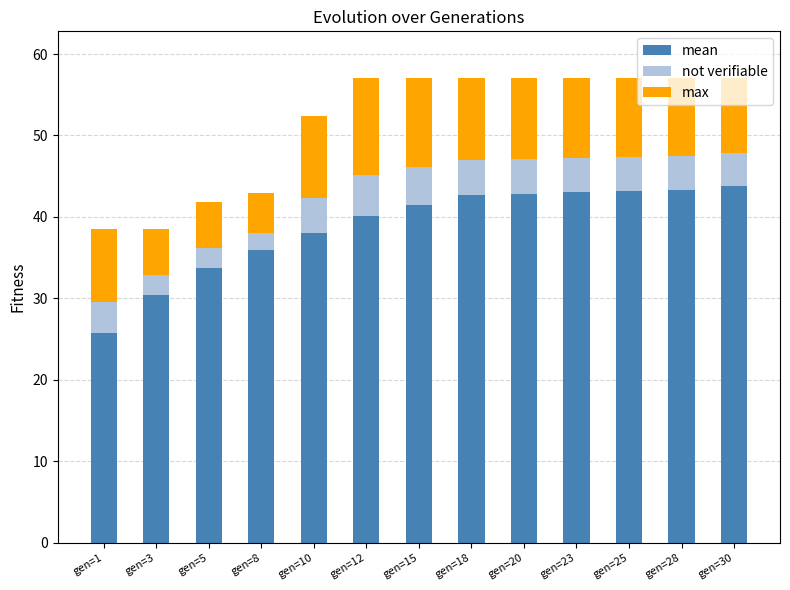

What is the total value across all series at gen=20?

57.1